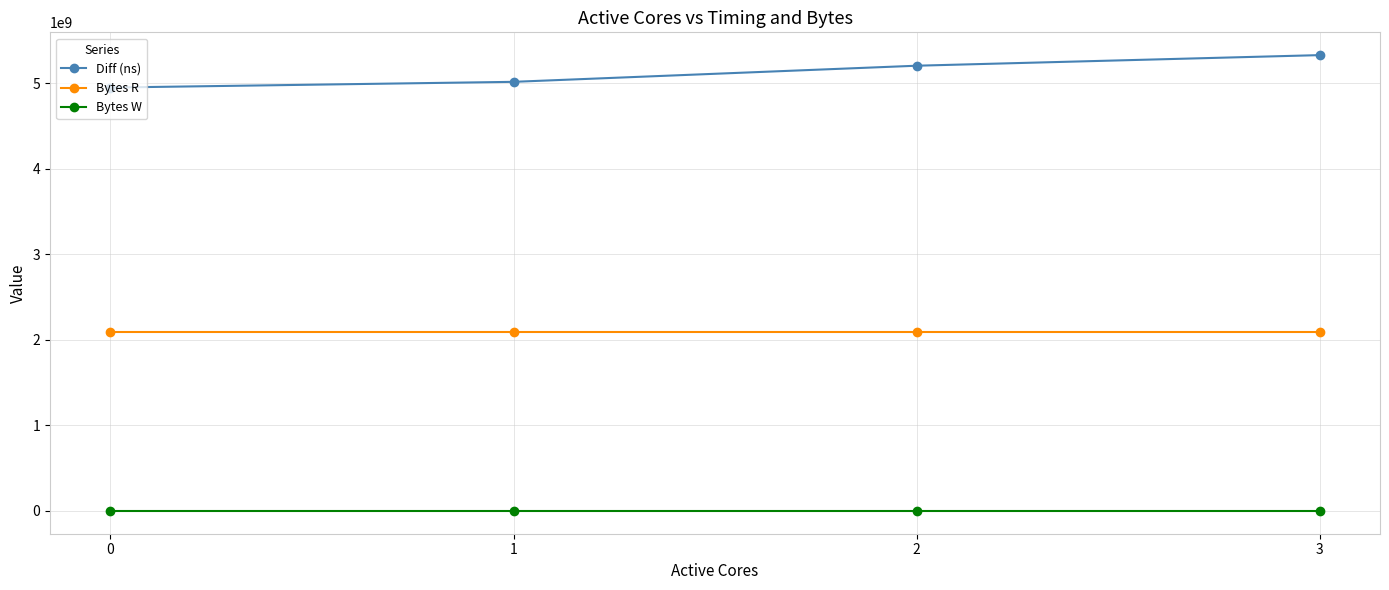

True or false: Diff (ns) and Bytes W intersect in this chart.

False